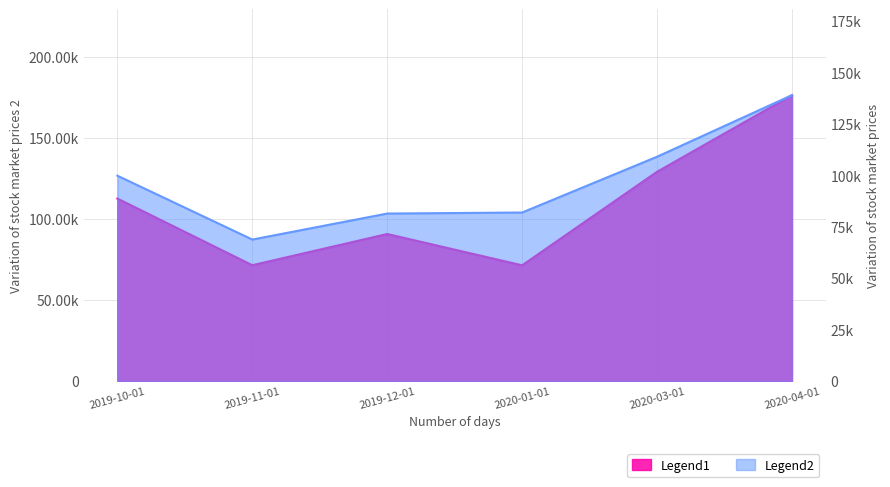

The Dollar_per_MT series shows 146822.7 at 2020-03-01. True or false?

False